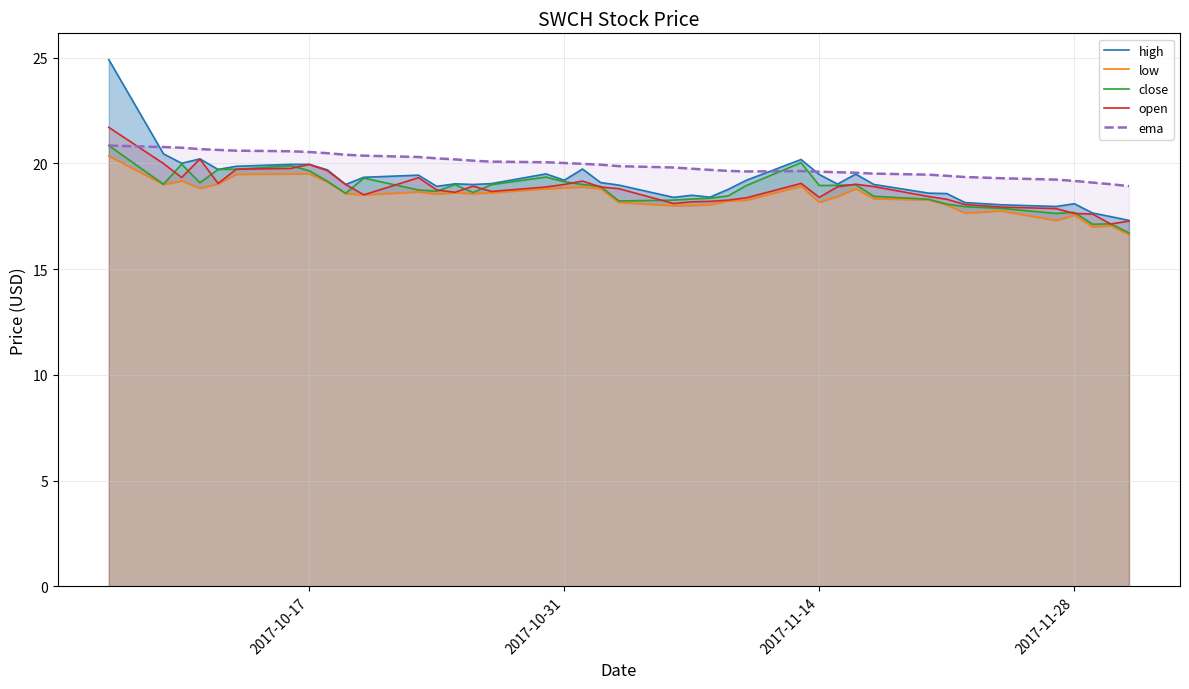

How many lines are shown in the chart?

5